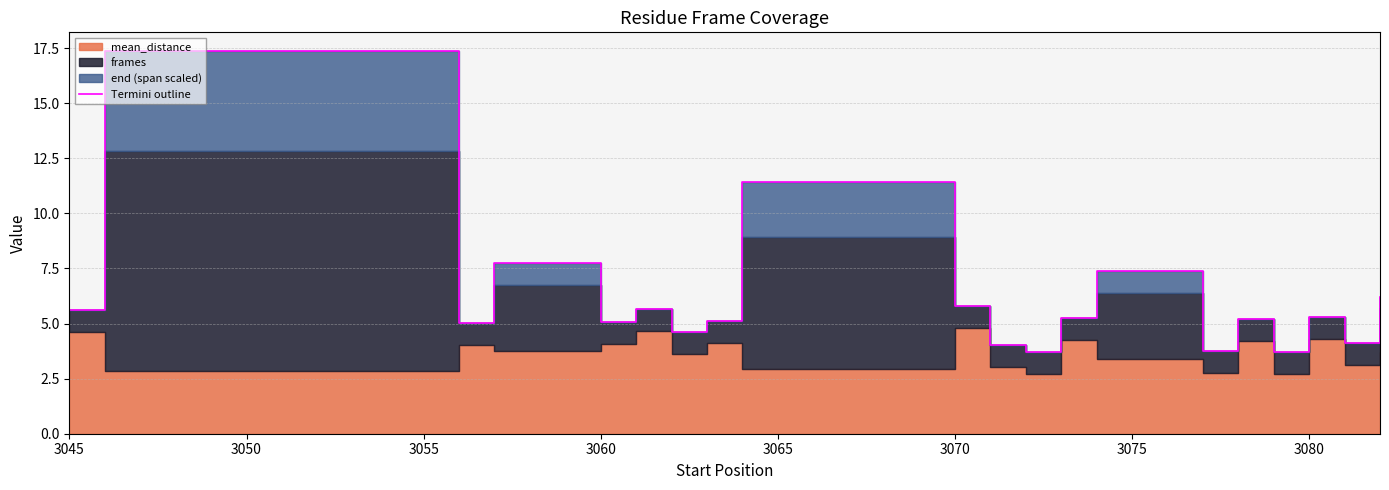

The value at 3070 is 10.2. True or false?

False